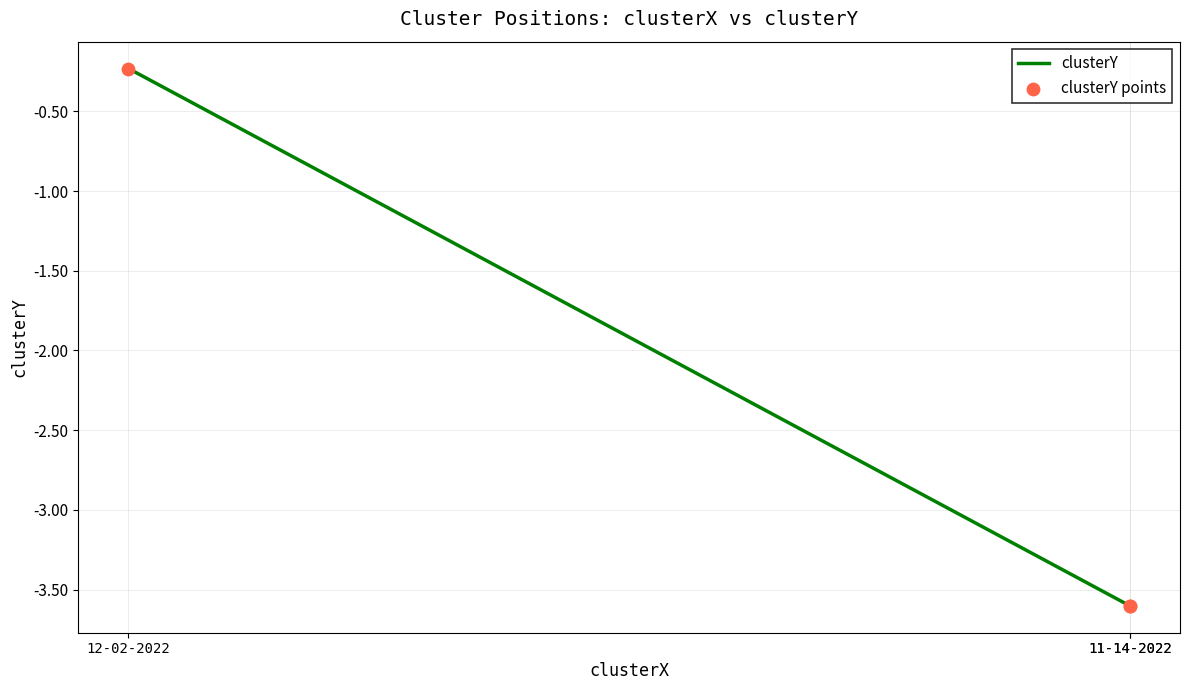

Is the value of clusterY at 11-14-2022 greater than the value of clusterY points at 11-14-2022?

No